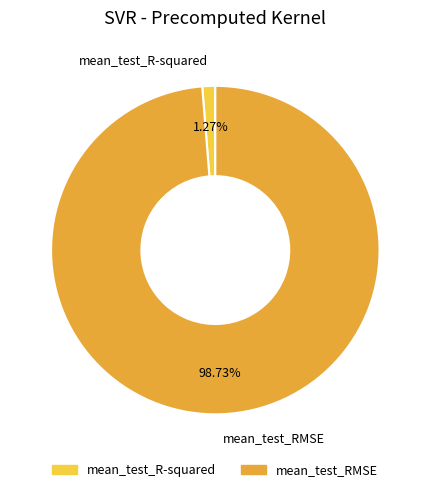

To the nearest percent, what portion does mean_test_R-squared represent?

1%